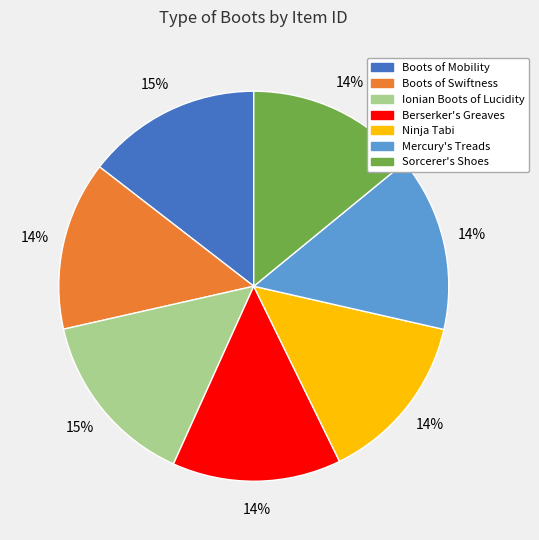

Is the sum of Boots of Swiftness and Boots of Mobility greater than half?

No